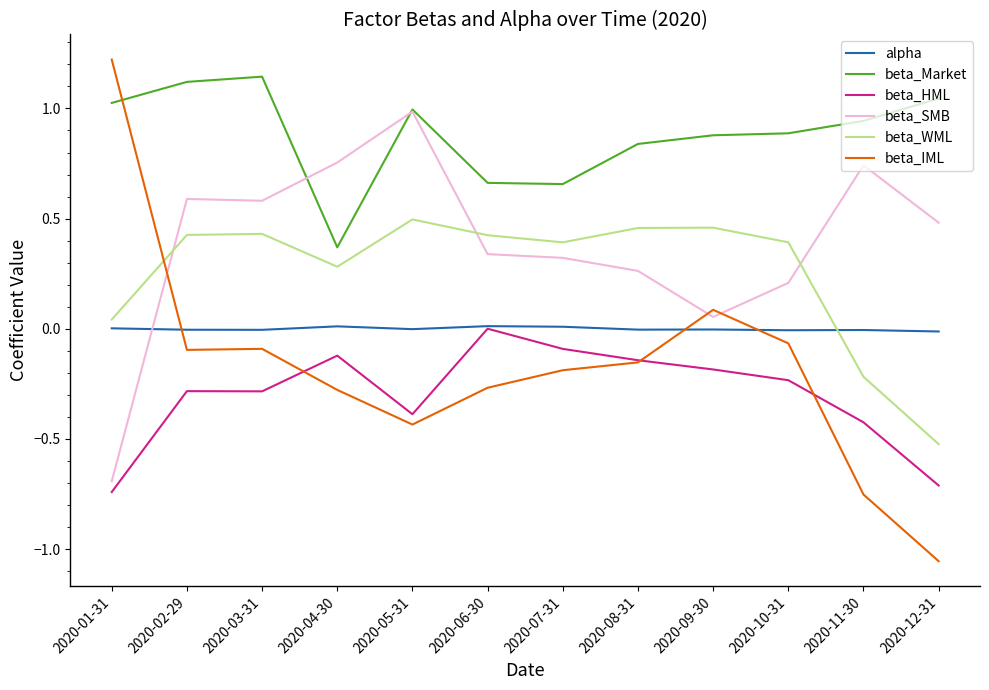

Is it true that beta_Market equals 0.3 at 2020-06-30?

False